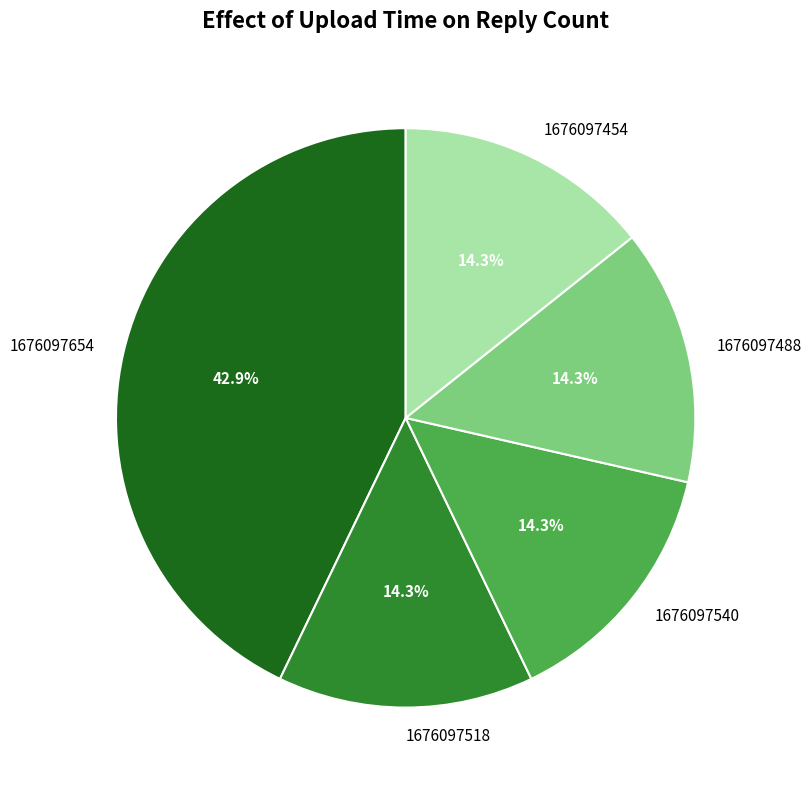

To the nearest percent, what is the combined percentage of 1676097488 and 1676097518?

29%